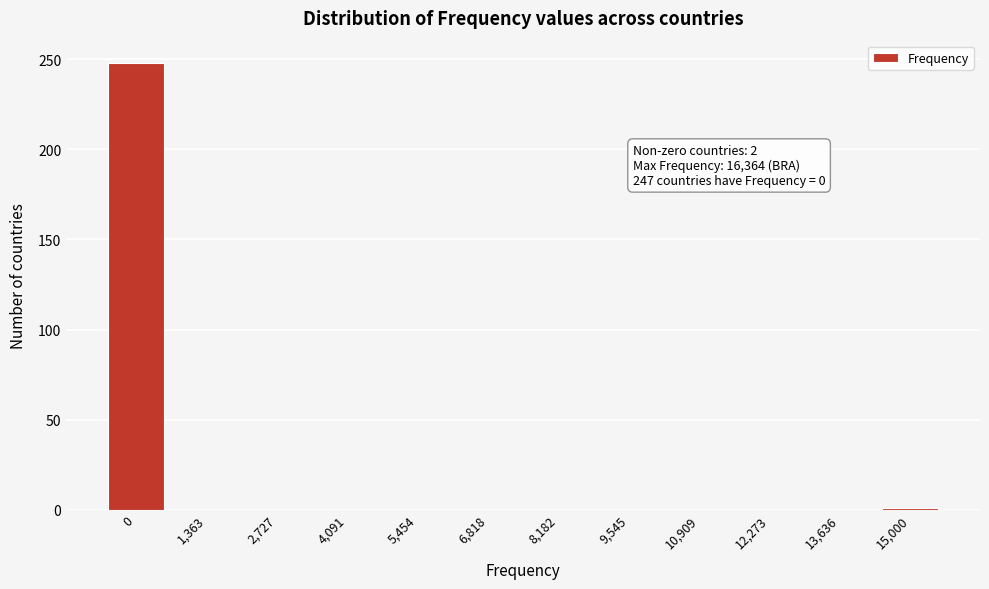

What is the sum of all values?

249